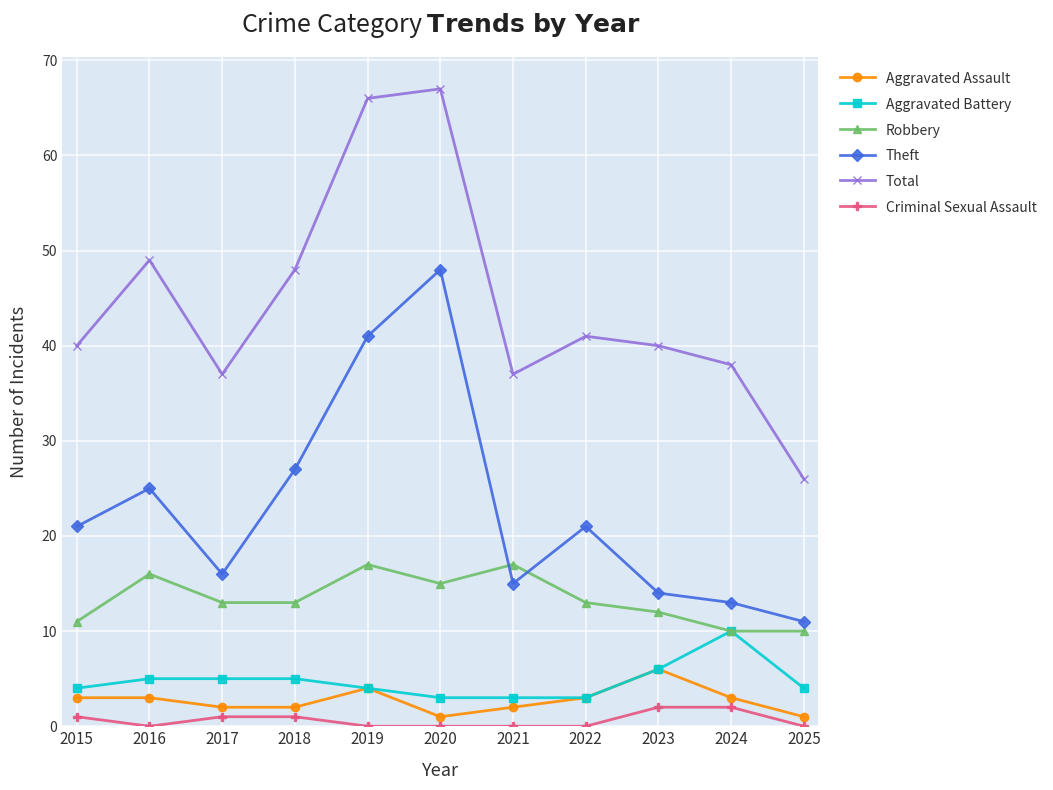

What is the greatest value displayed?

67